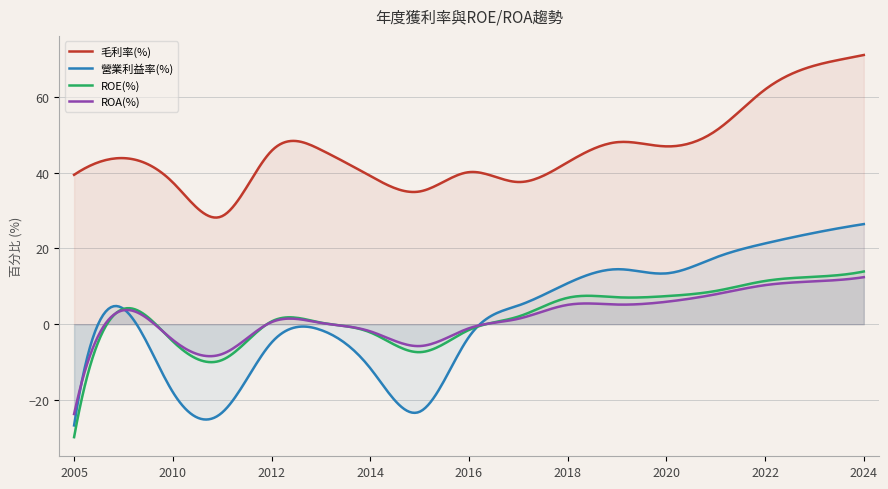

What is the difference between the maximum and minimum values in the ROE(%) series?

43.7